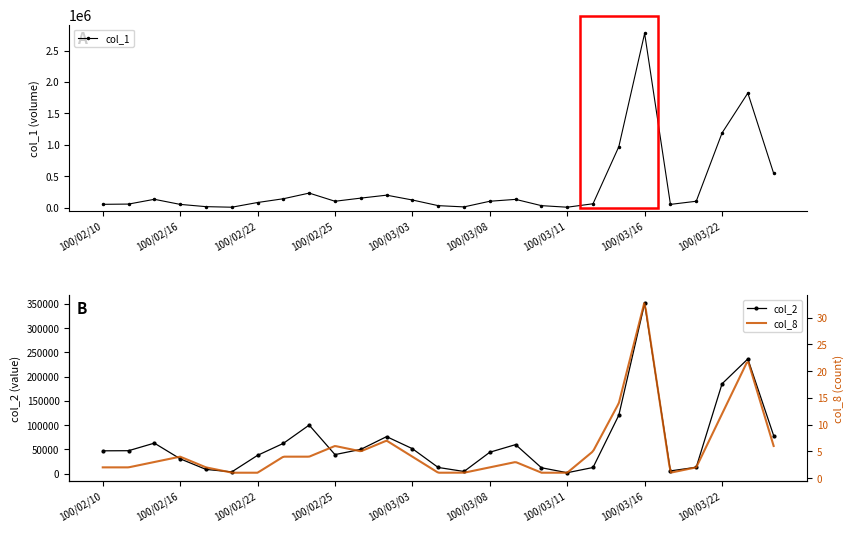

True or false: col_2 has a value of 49900 at 100/03/01.

True